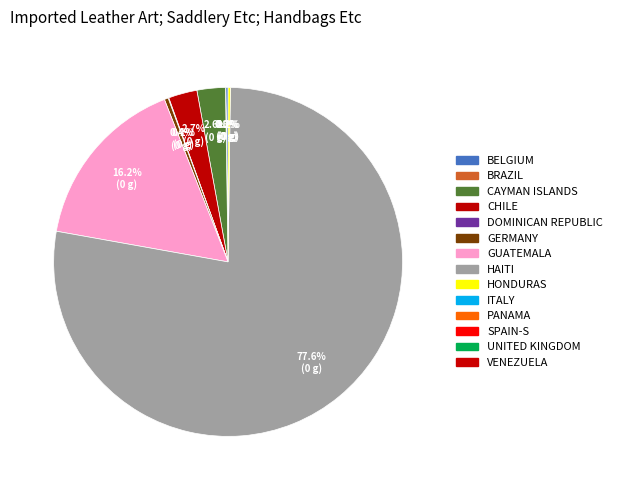

Does any single category account for the majority?

Yes